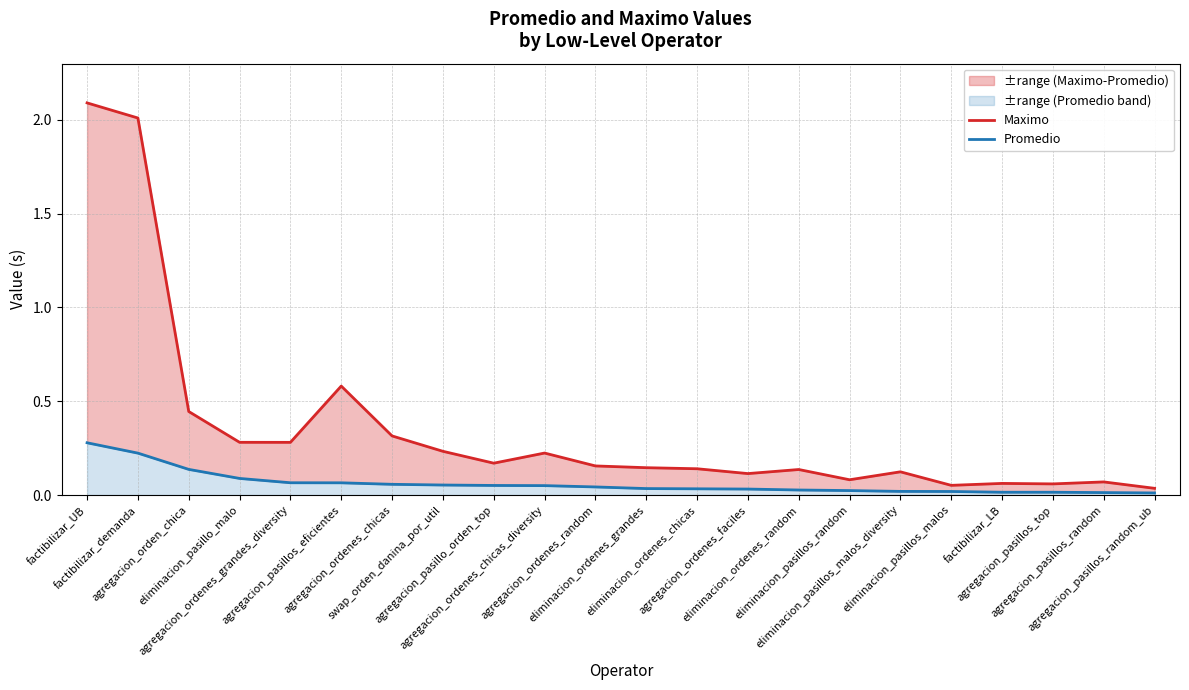

How many data points does each series have?

22